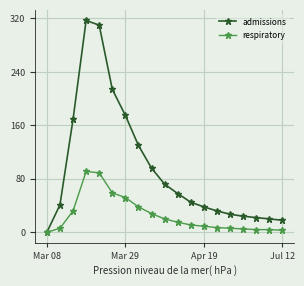

Which series has the largest range (max minus min)?

admissions